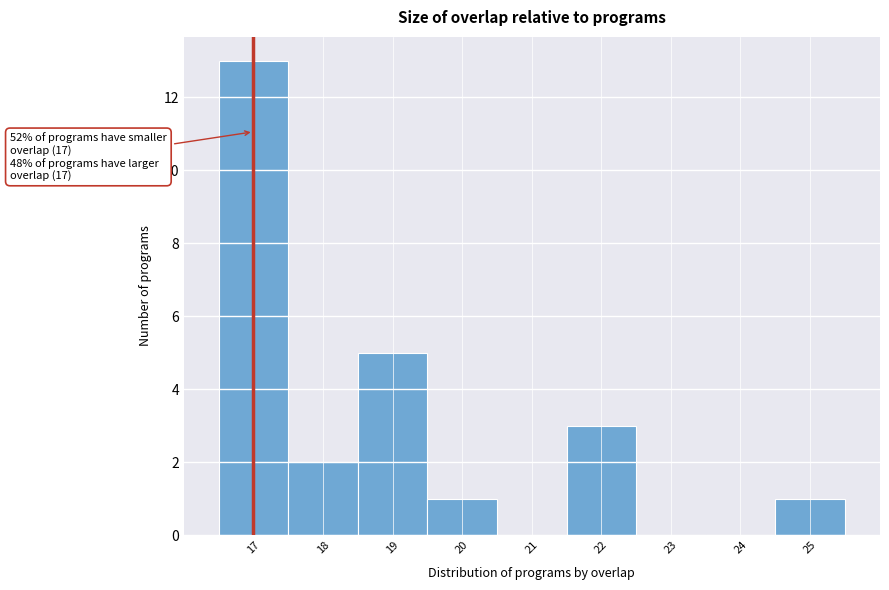

Over which range of the x-axis is the bar tallest?

16.5 to 17.5